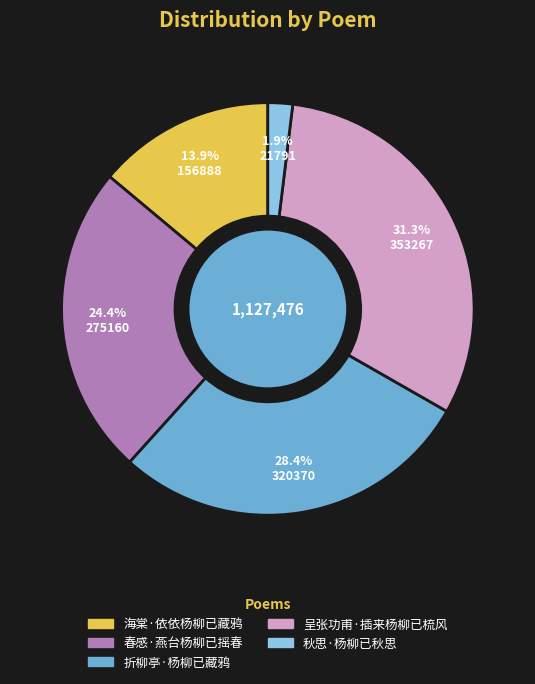

Rank the categories by value from lowest to highest.

秋思·杨柳已秋思, 海棠·依依杨柳已藏鸦, 春感·燕台杨柳已摇春, 折柳亭·杨柳已藏鸦, 呈张功甫·插来杨柳已梳风